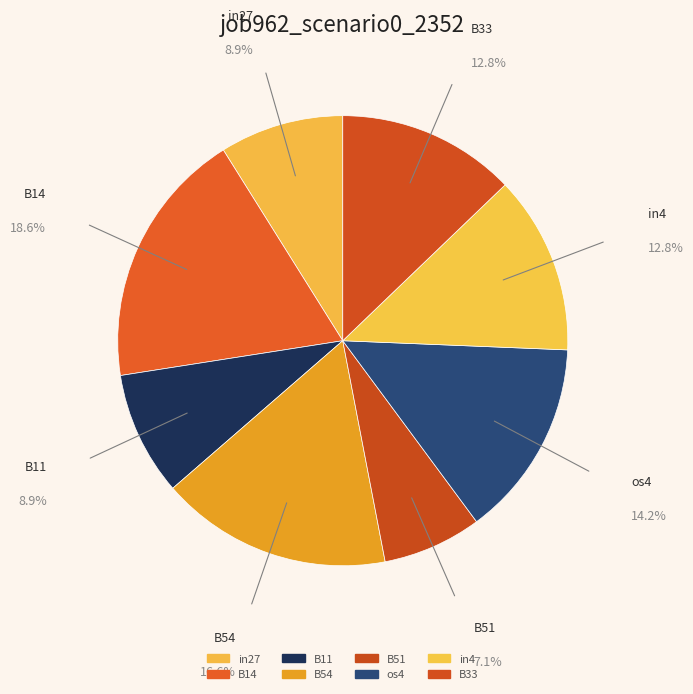

Count the number of slices in the pie.

8